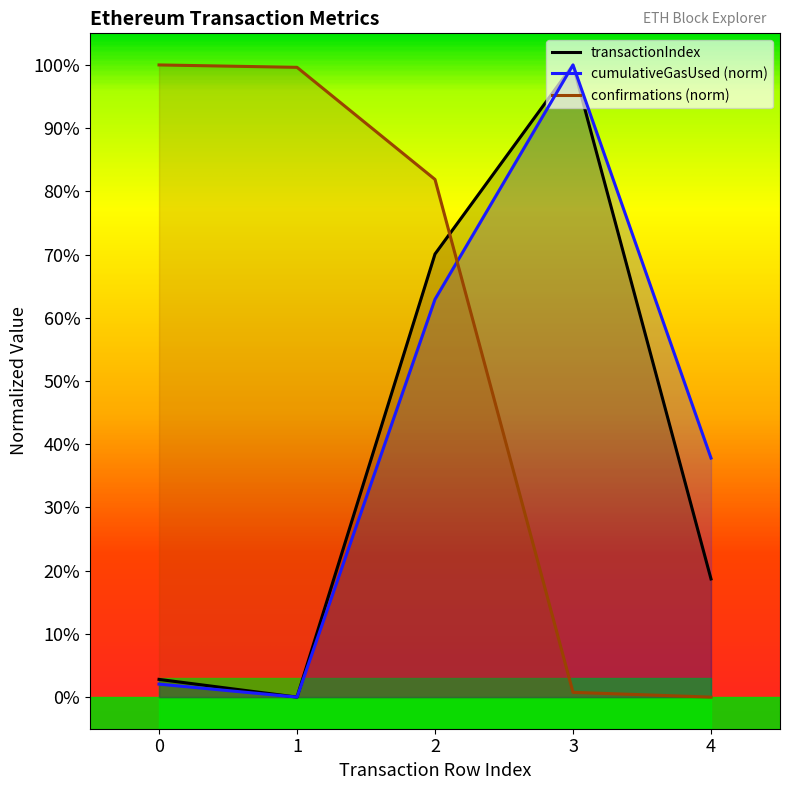

True or false: transactionIndex has more than 1 interior local peaks.

False